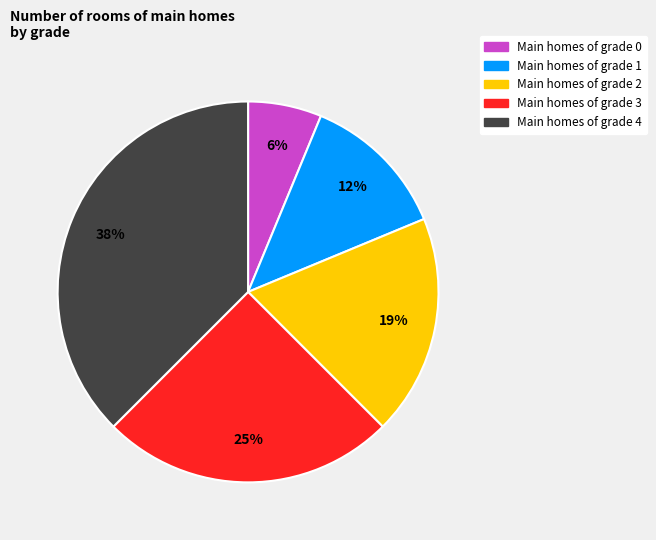

Is there a majority slice in this chart?

No